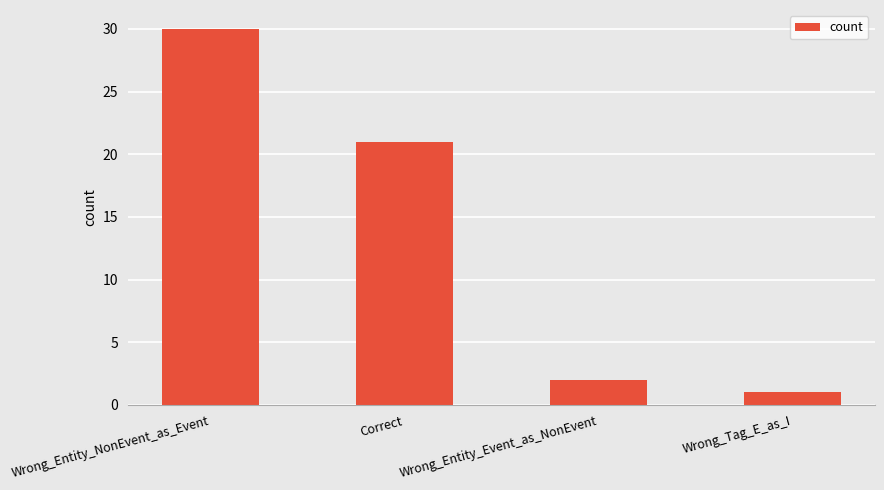

What position from the left is Correct?

2